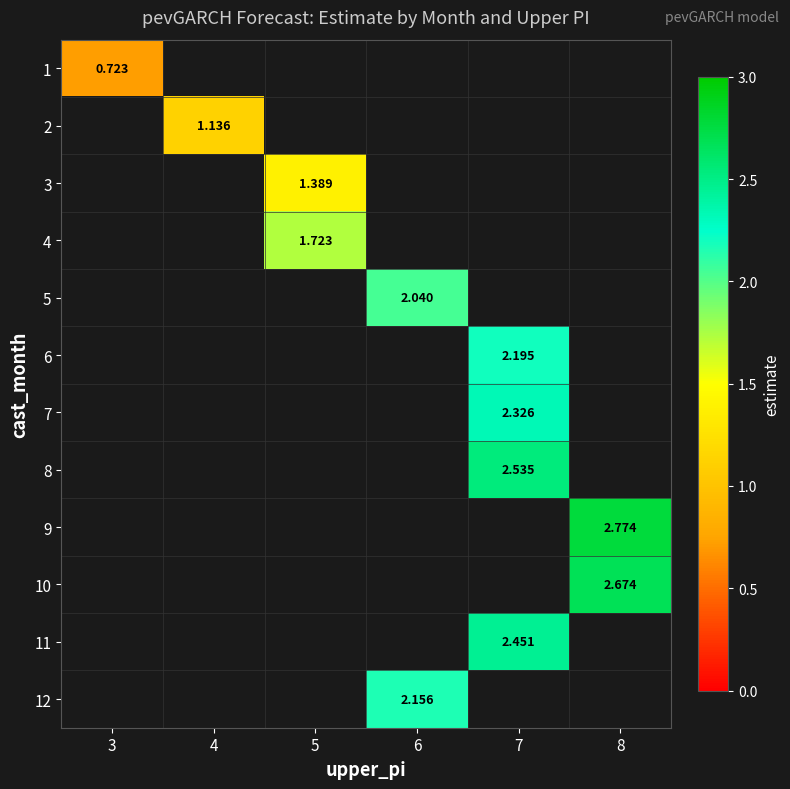

What is the minimum value shown in the chart?

0.7